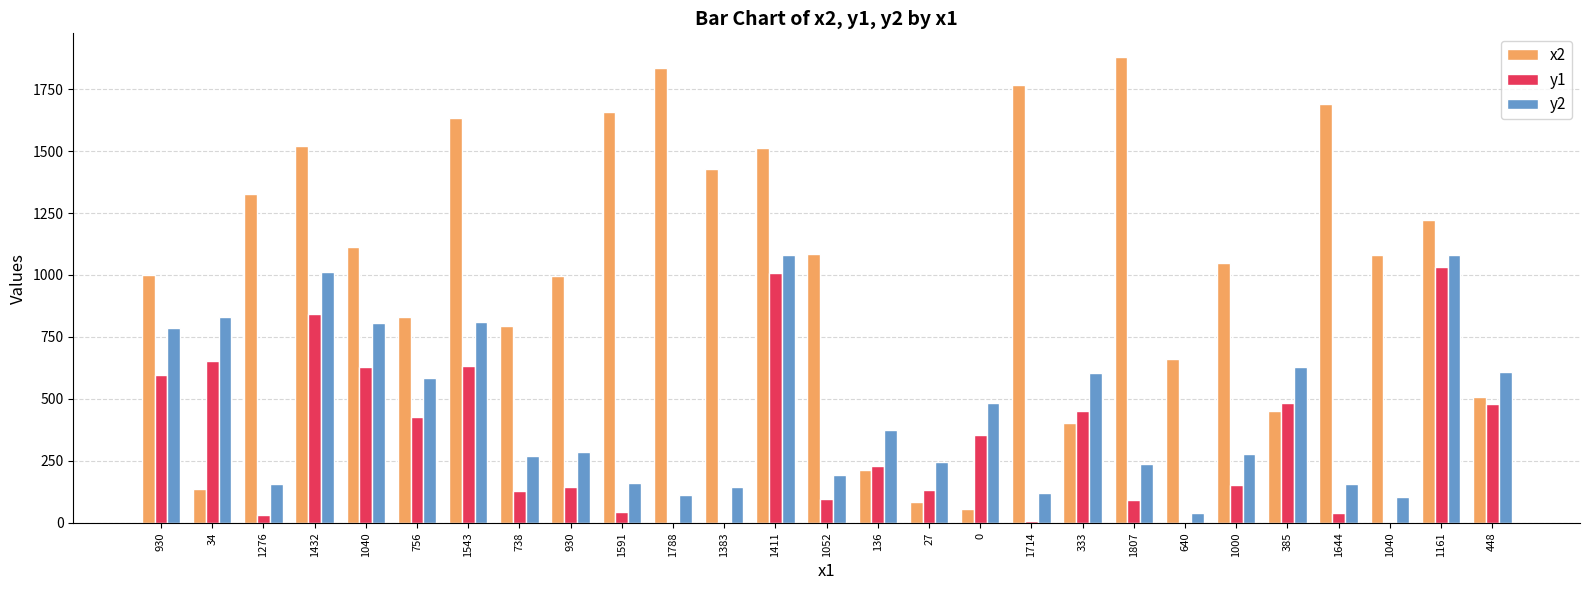

Is the value of y1 at 1383 greater than the value of y2 at 930?

No